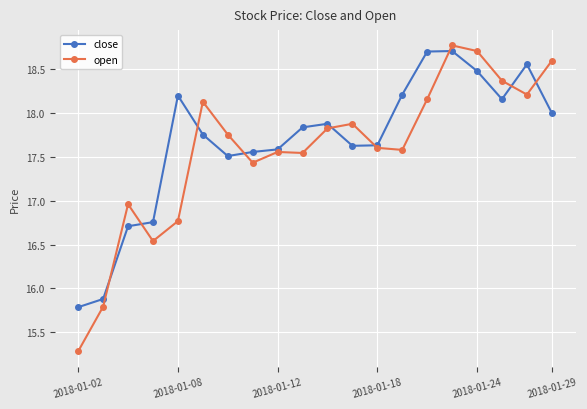

What is the maximum value shown in the chart?

18.8